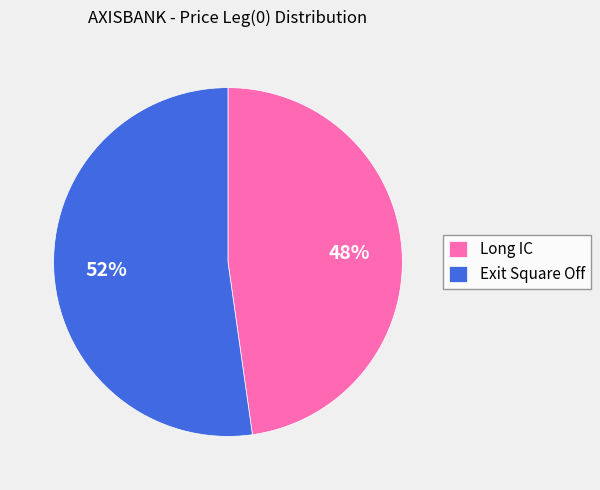

Which has a higher value, Exit Square Off or Long IC?

Exit Square Off